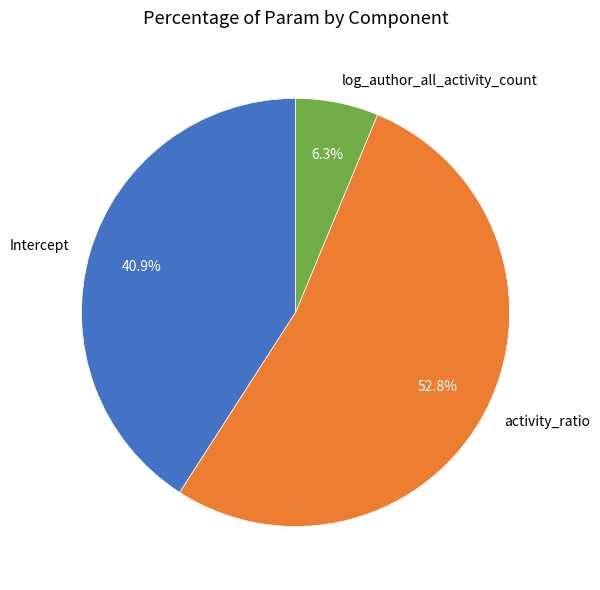

Rank the categories by value from highest to lowest.

activity_ratio, Intercept, log_author_all_activity_count